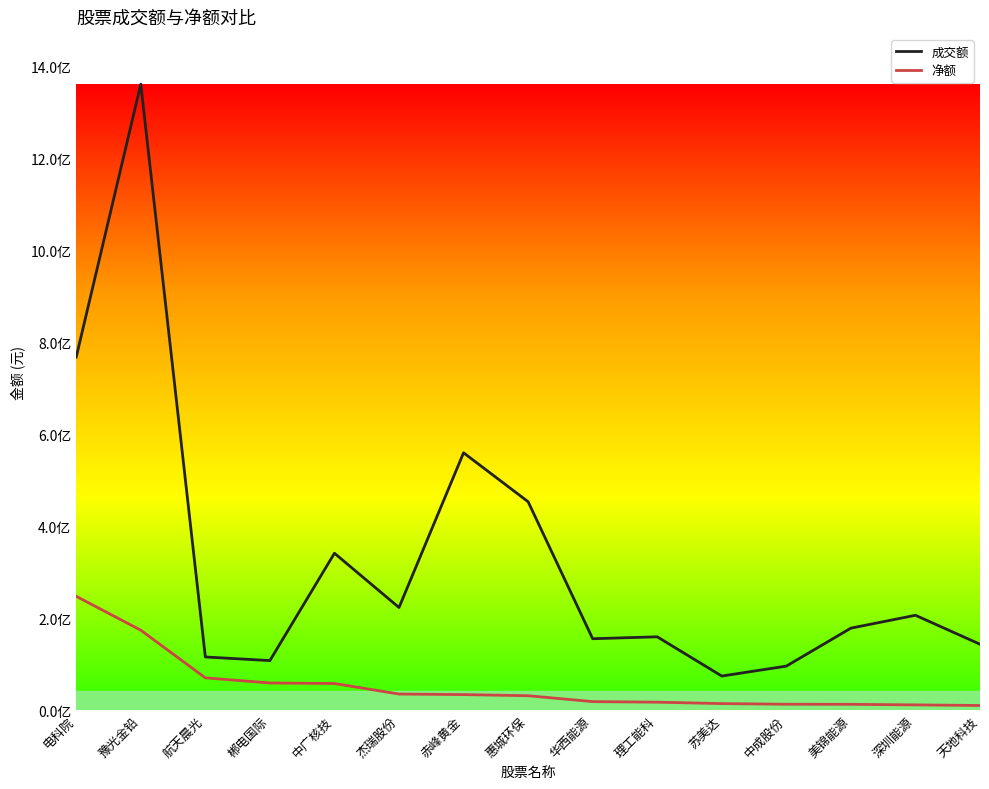

What is the difference between the maximum and minimum values in the 净额 series?

237590983